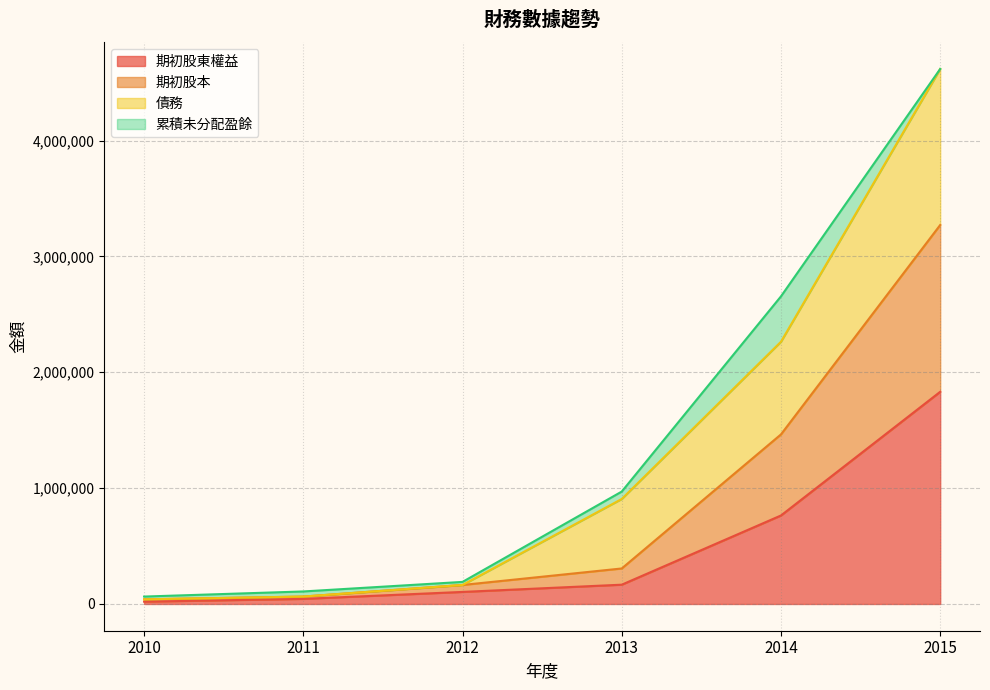

True or false: 期初股東權益 has more than 2 interior local peaks.

False